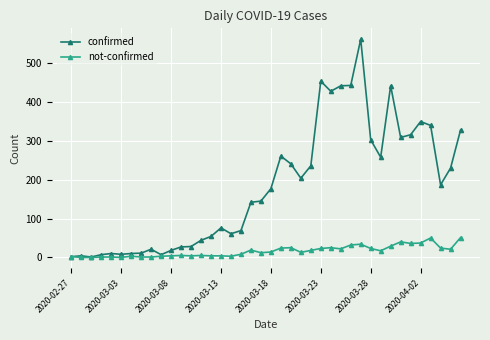

True or false: confirmed has more than 0 points higher than both neighbors.

True